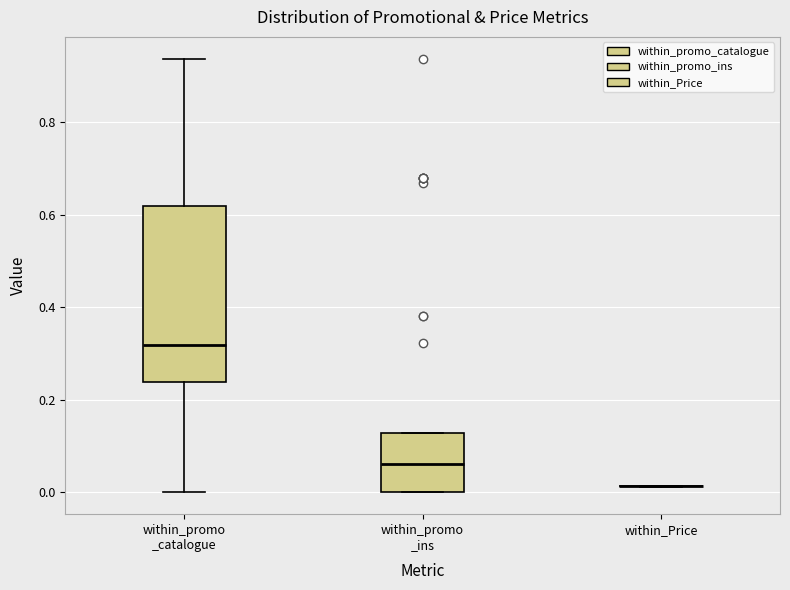

Reading left to right, read every box against the y-axis: the position of its median line, the range the box covers, and the ends of its whiskers. The values are not printed on the chart, so give them approximately, as read against the axis.

within_promo _catalogue: median 0.32, box 0.24 to 0.62, whiskers 0.00 to 0.94
within_promo _ins: median 0.06, box 0.00 to 0.12, whiskers 0.00 to 0.12
within_Price: box collapsed to a line at 0.02, whiskers 0.02 to 0.02